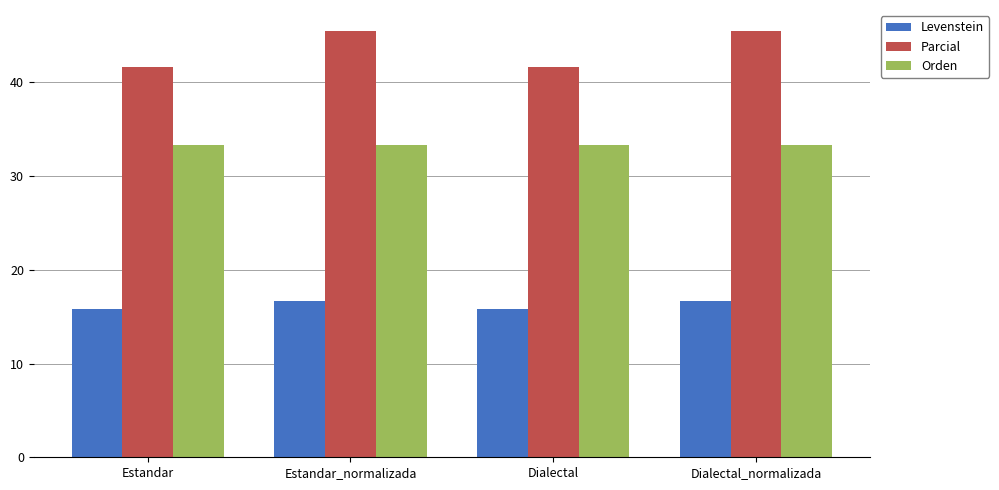

Which series changed the most between Estandar and Estandar_normalizada?

Parcial